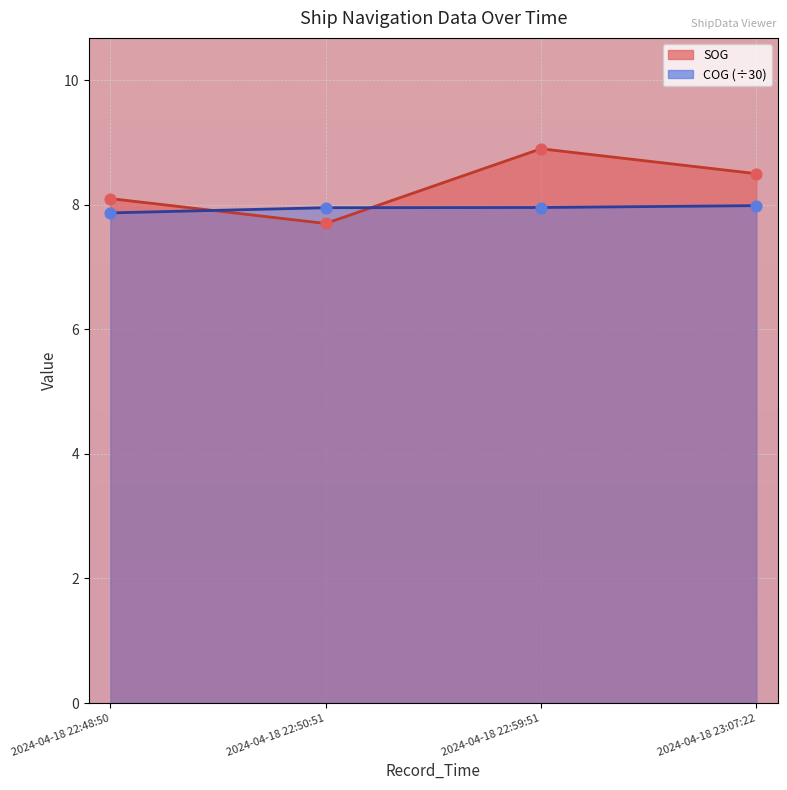

Which series reaches the maximum Y coordinate?

SOG